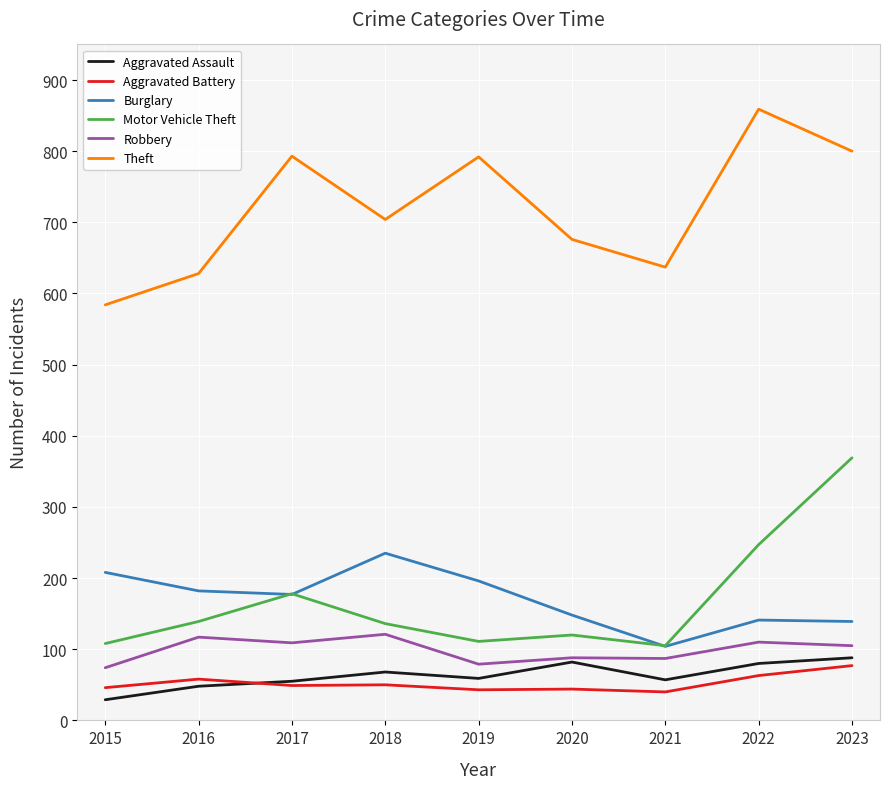

What is the sum of all Robbery values?

890